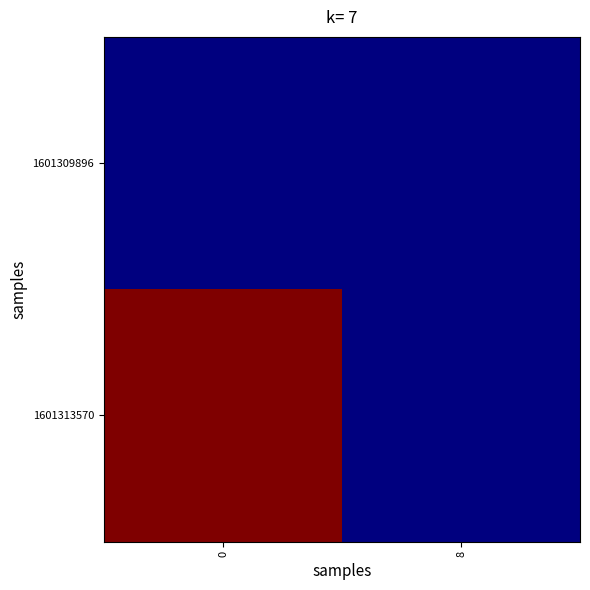

List the series in order of their peak value, highest first.

1601313570, 1601309896